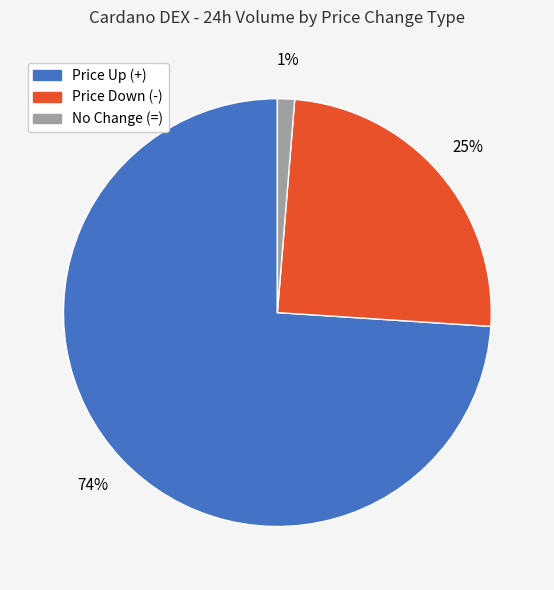

Is there any slice that represents more than half of the pie?

Yes